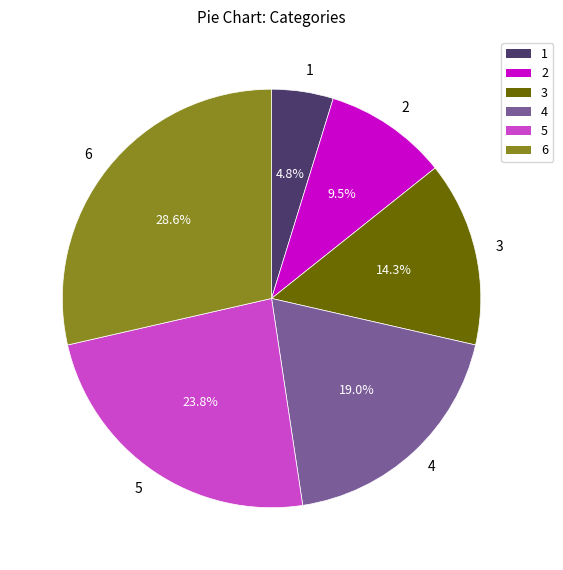

Which category has the biggest portion of the pie?

6